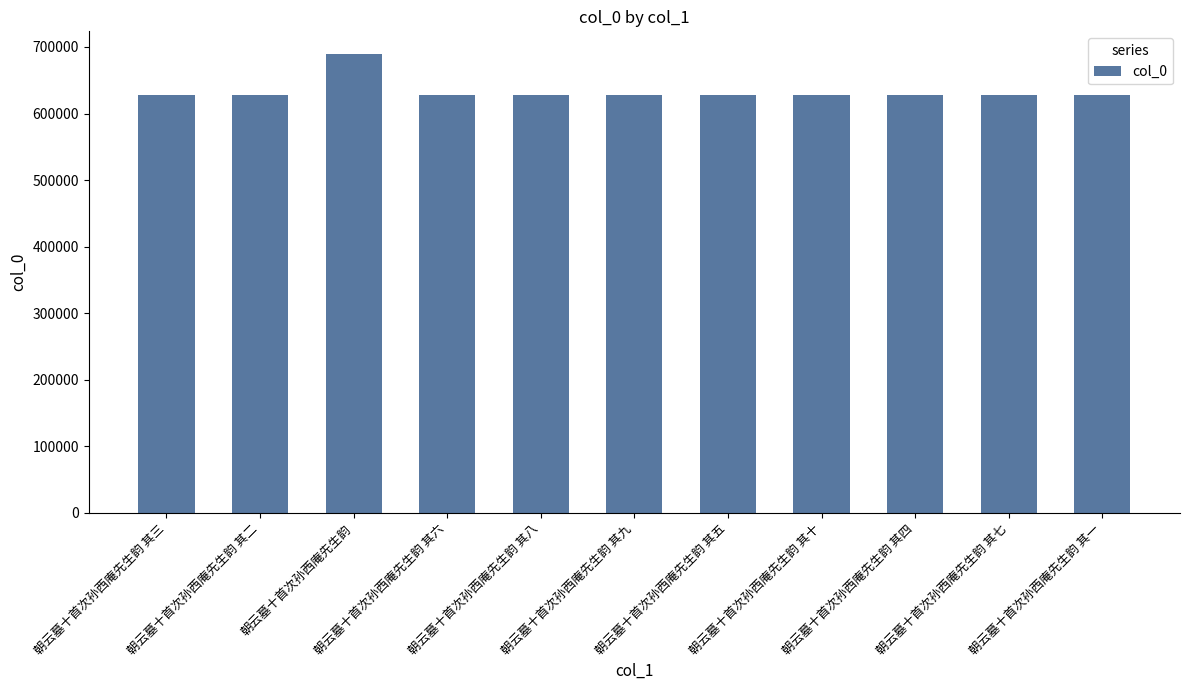

Which label corresponds to the largest value in the chart?

朝云墓十首次孙西庵先生韵